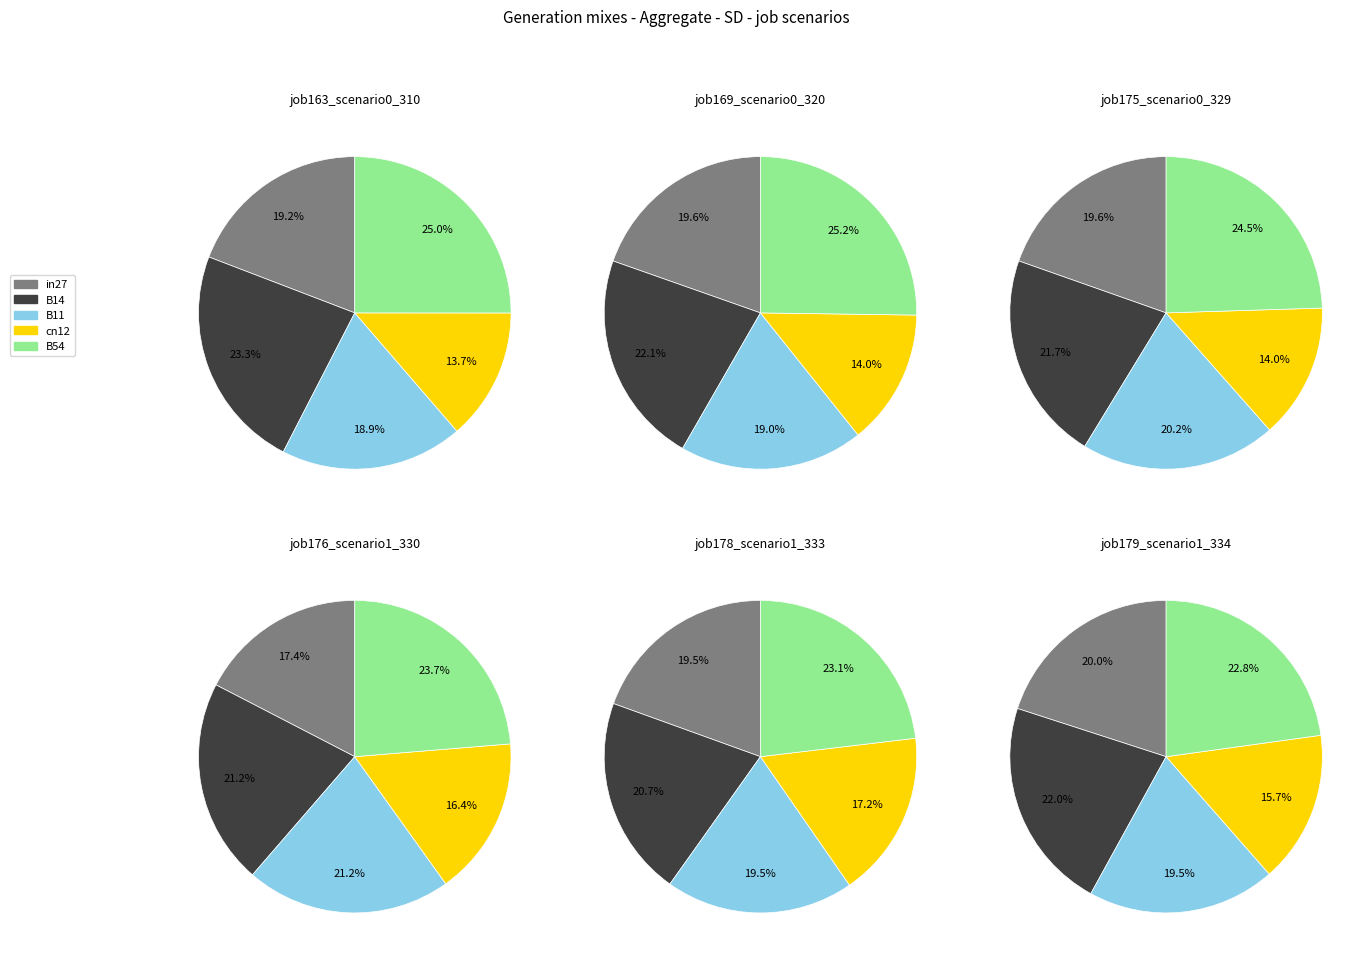

To the nearest percent, what is the difference between the largest and smallest slice percentages?

11%